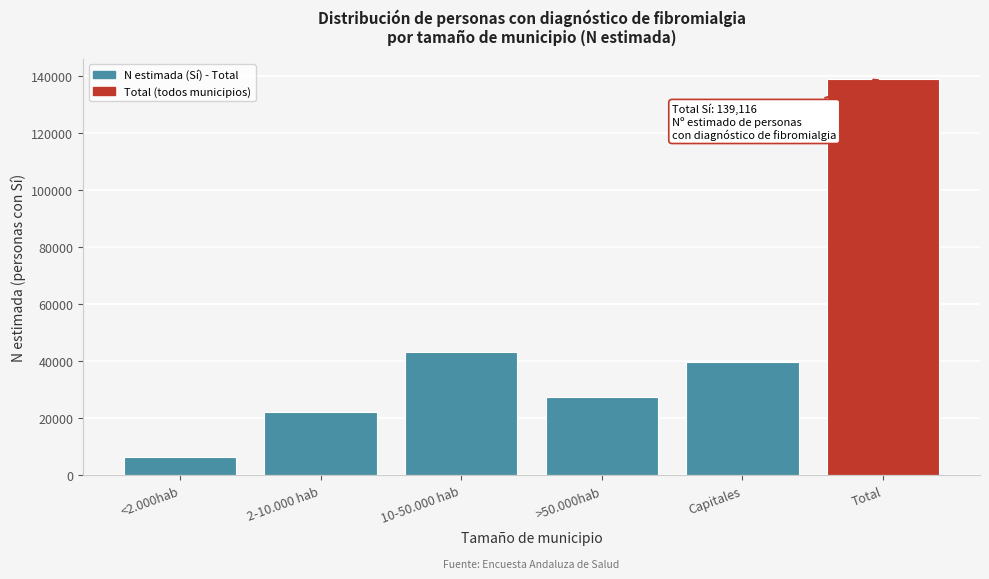

Reading right to left, extract all data points from this chart.

Total=139116	Capitales=39772	>50.000hab=27365	10-50.000 hab=43225	2-10.000 hab=22381	<2.000hab=6373